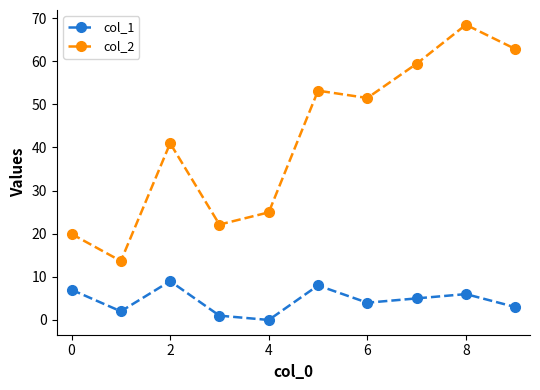

List the series in order of their peak value, highest first.

col_2, col_1